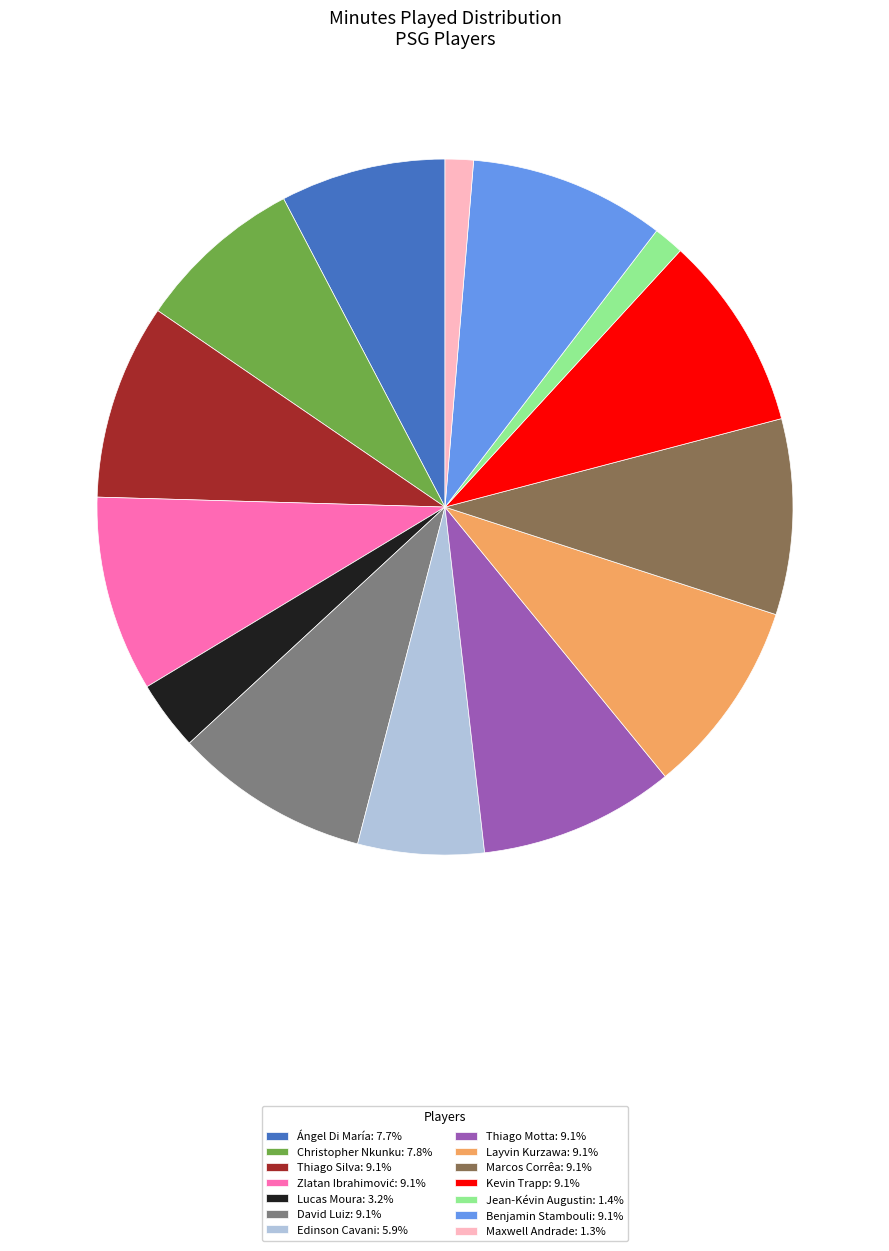

Does Thiago Silva: 9.1% represent more than half of the total?

No